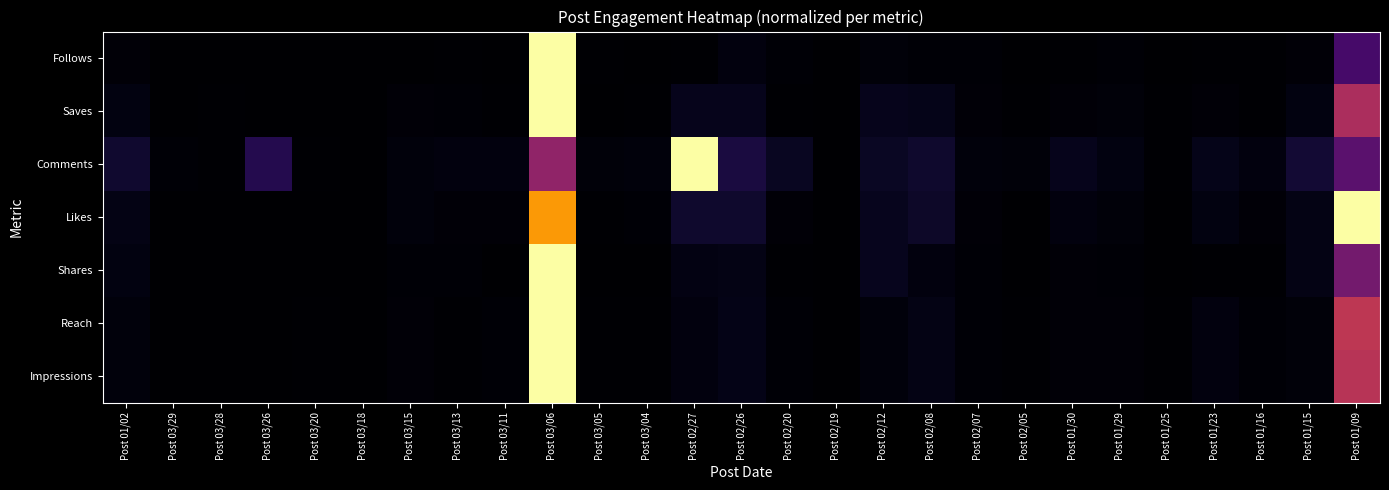

At how many categories does at least one series exceed 0?

27